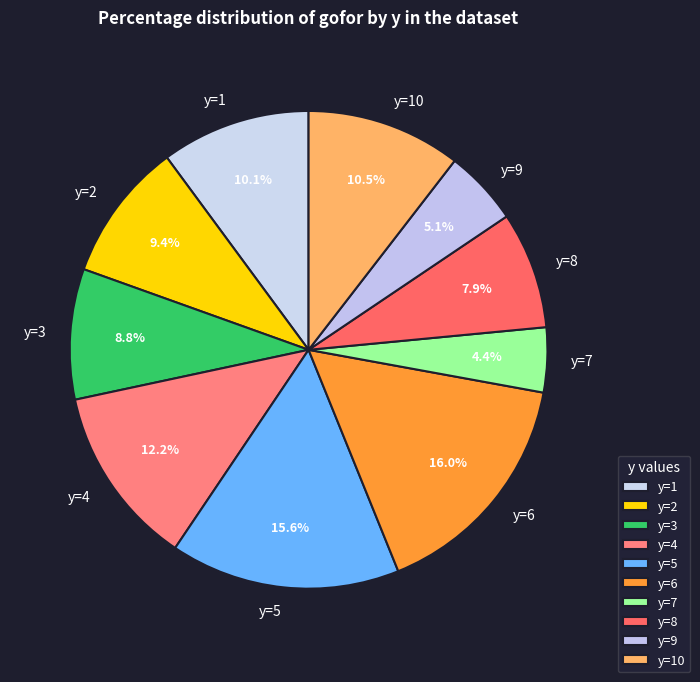

Is there a majority slice in this chart?

No